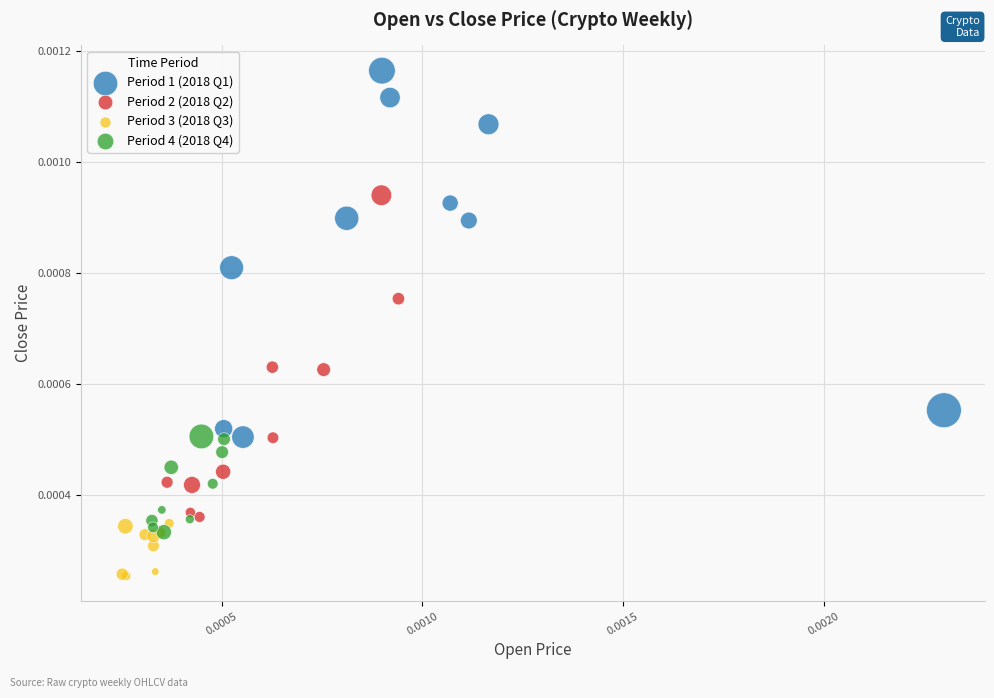

Which series reaches the maximum Y coordinate?

Period 1 (2018 Q1)